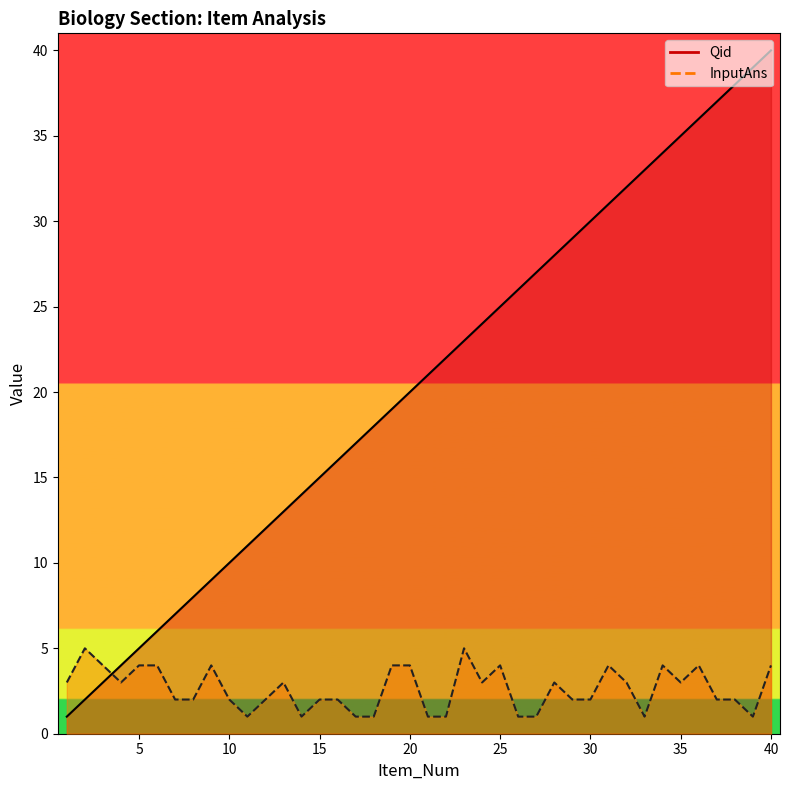

Is the value of Qid at 1 greater than the value of InputAns at 28?

No